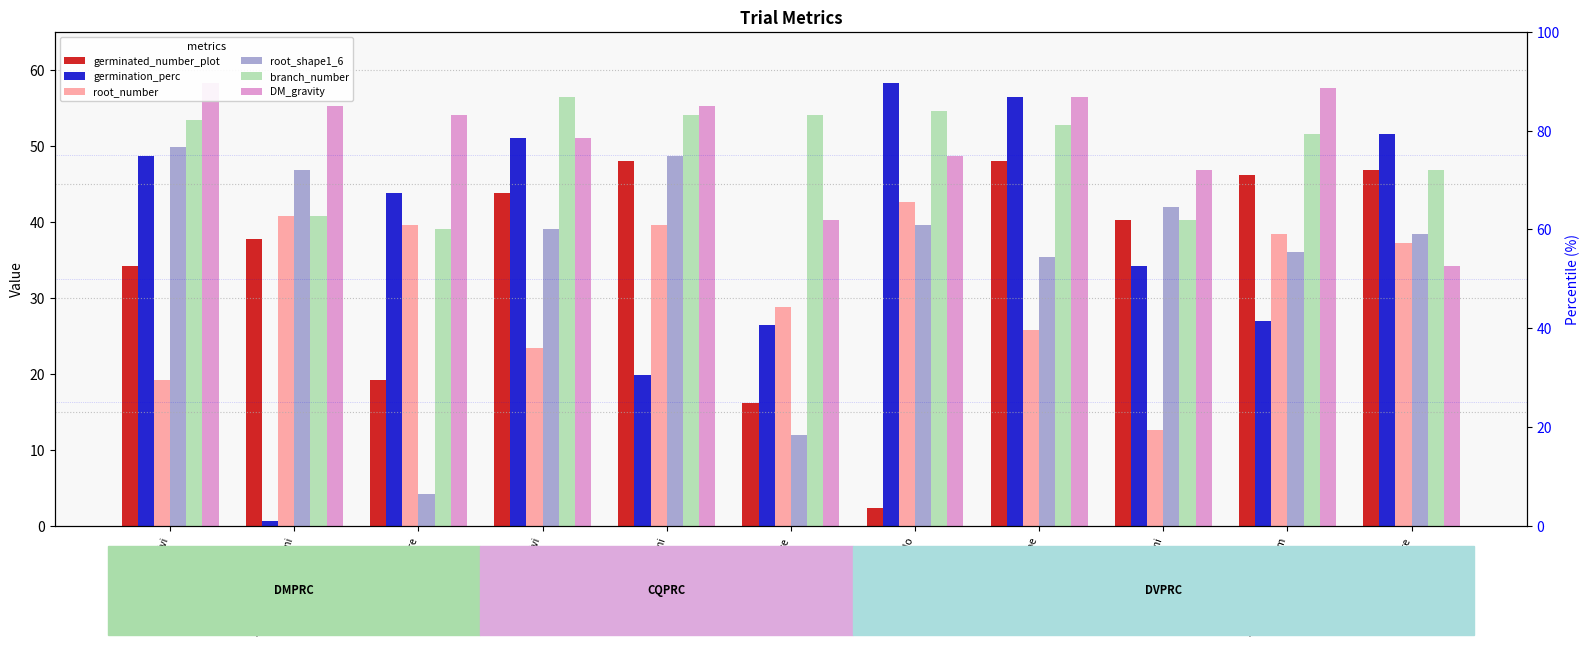

How many series are shown in this chart?

6